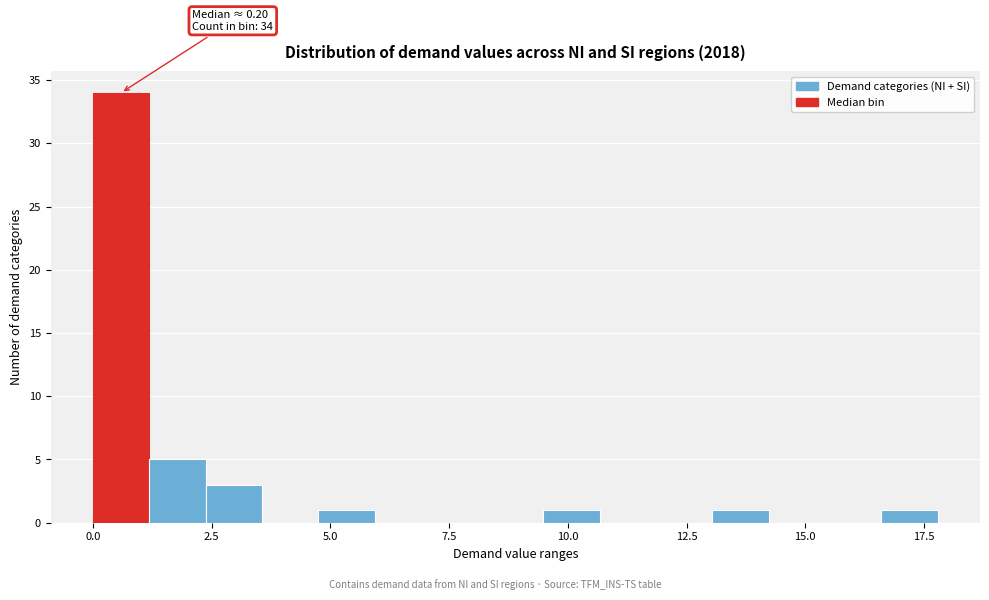

Around what value on the x-axis is the tallest bar? Give the approximate position of its centre, as read against the axis.

0.5